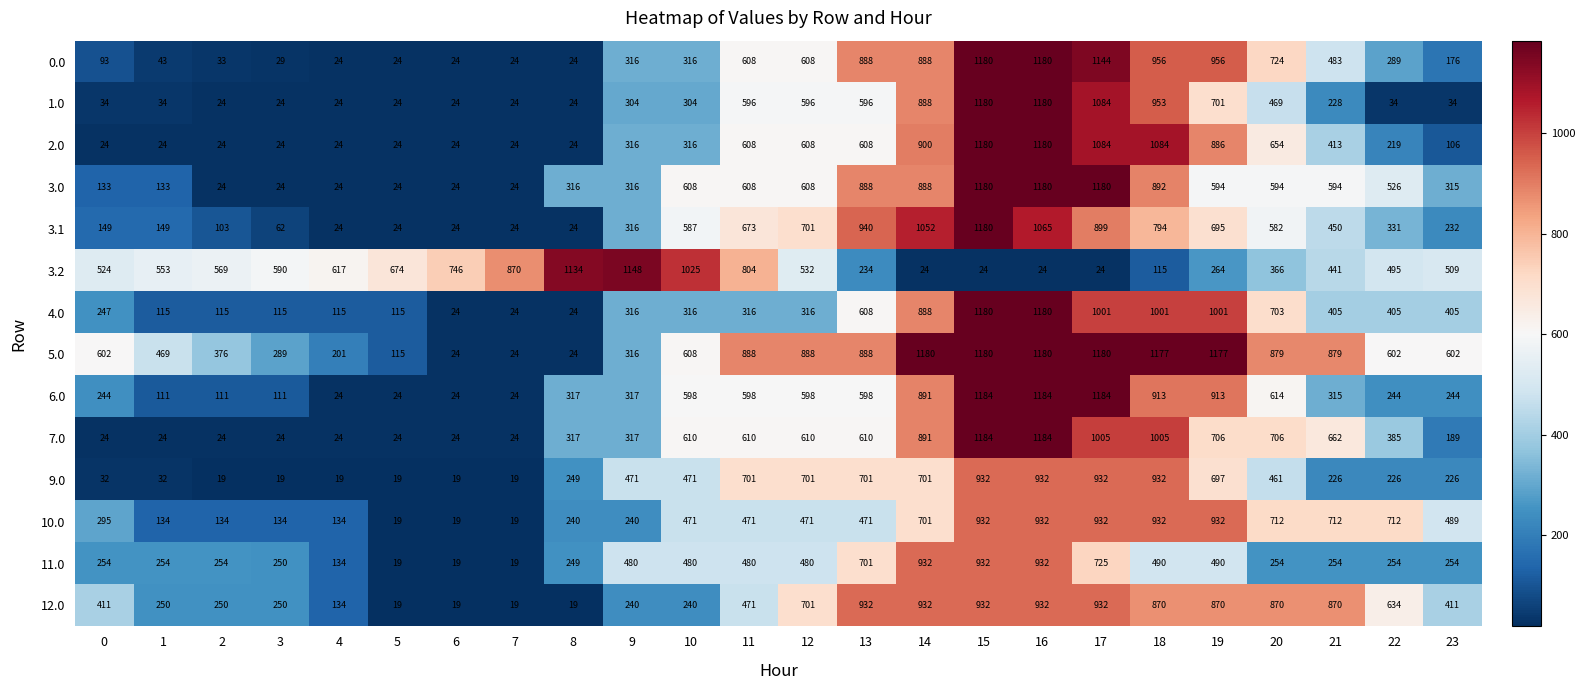

How many series are shown in this chart?

14